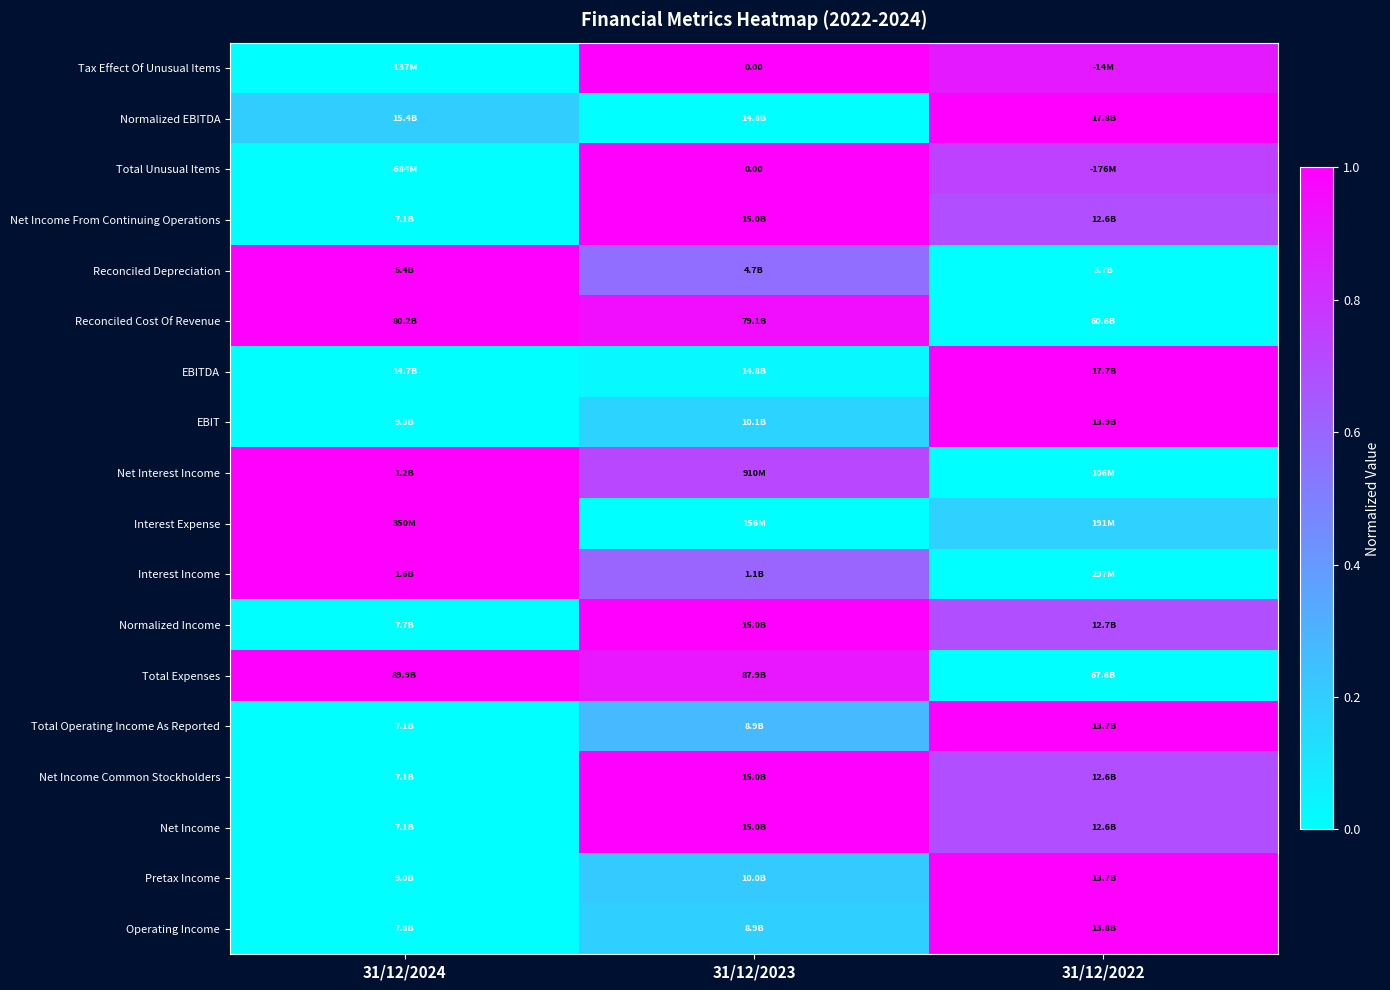

Is it true that Total Expenses equals 1.3 at 31/12/2023?

False